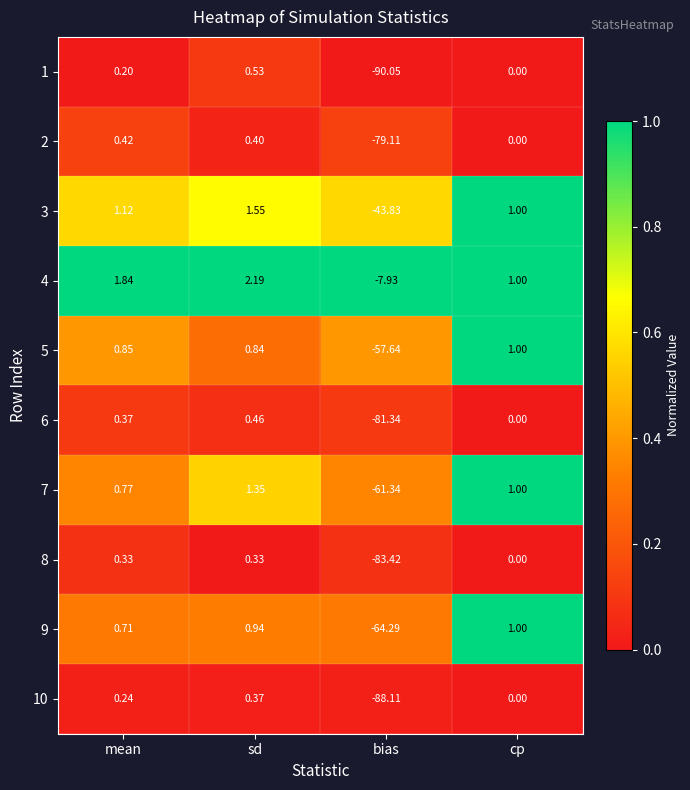

What is the spread (max minus min) of values at sd?

1.9